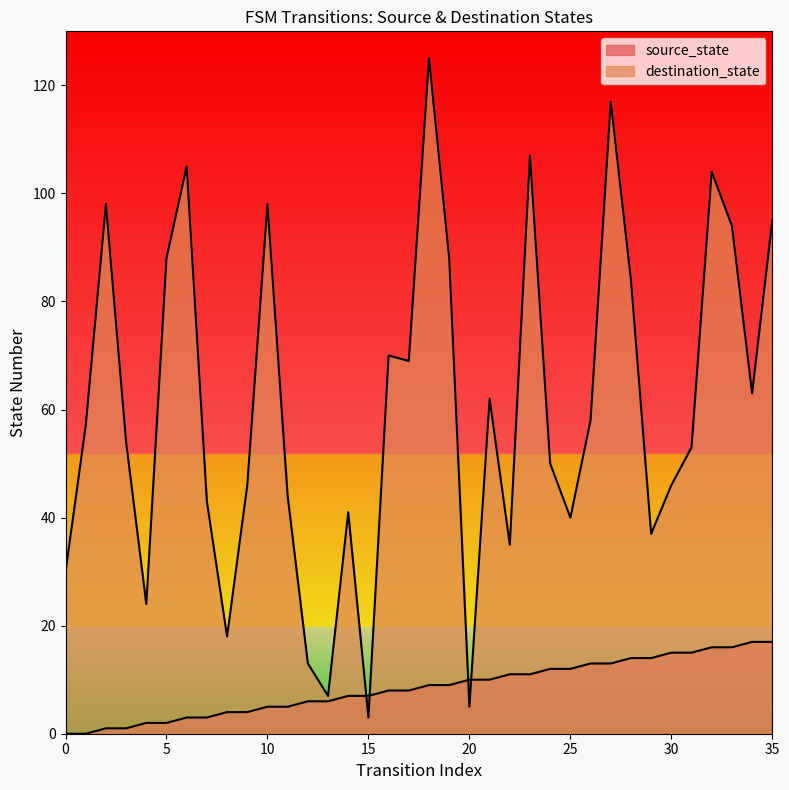

What is the sum of the destination_state values at 31 and 2?

151